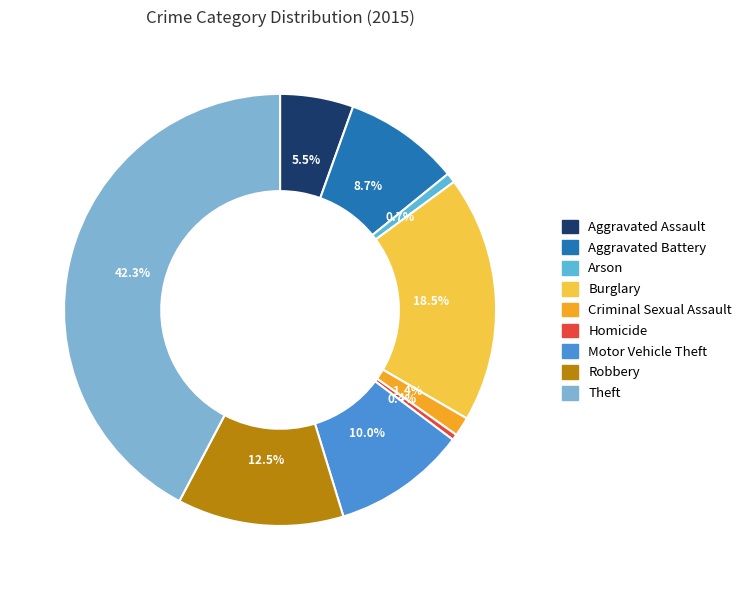

To the nearest percent, what is the difference between the largest and smallest slice percentages?

42%